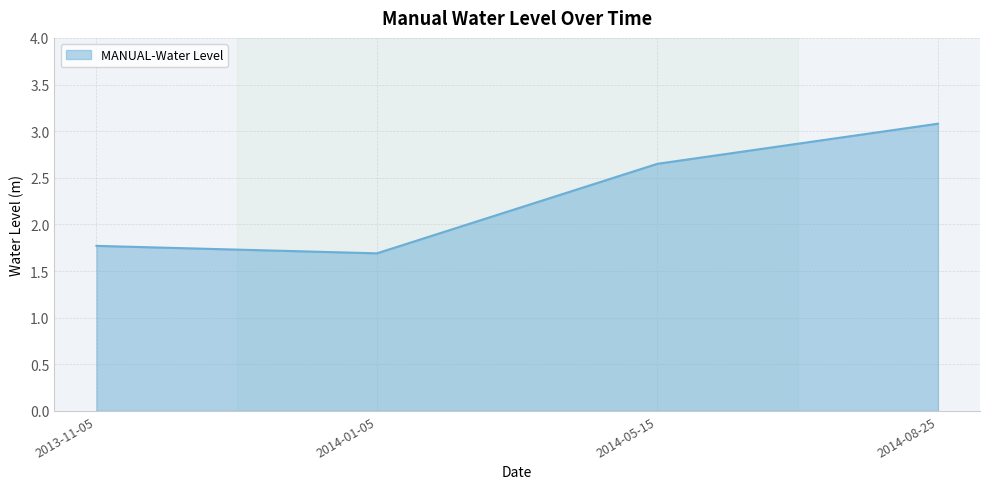

List the labels in order of value, smallest first.

2014-01-05, 2013-11-05, 2014-05-15, 2014-08-25